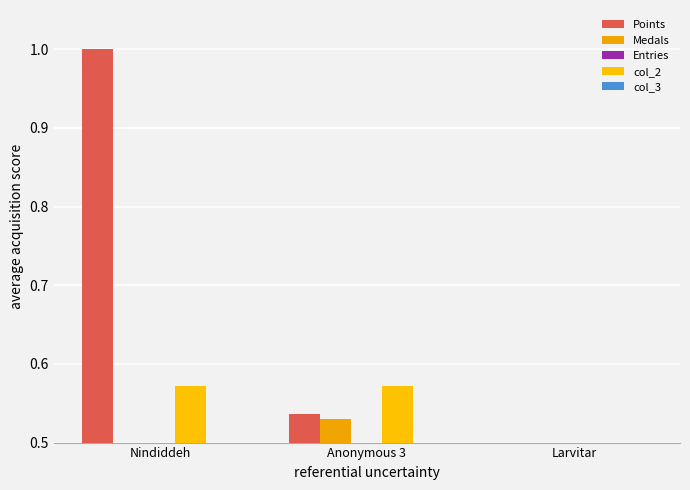

How many values in the Medals series exceed 0?

2